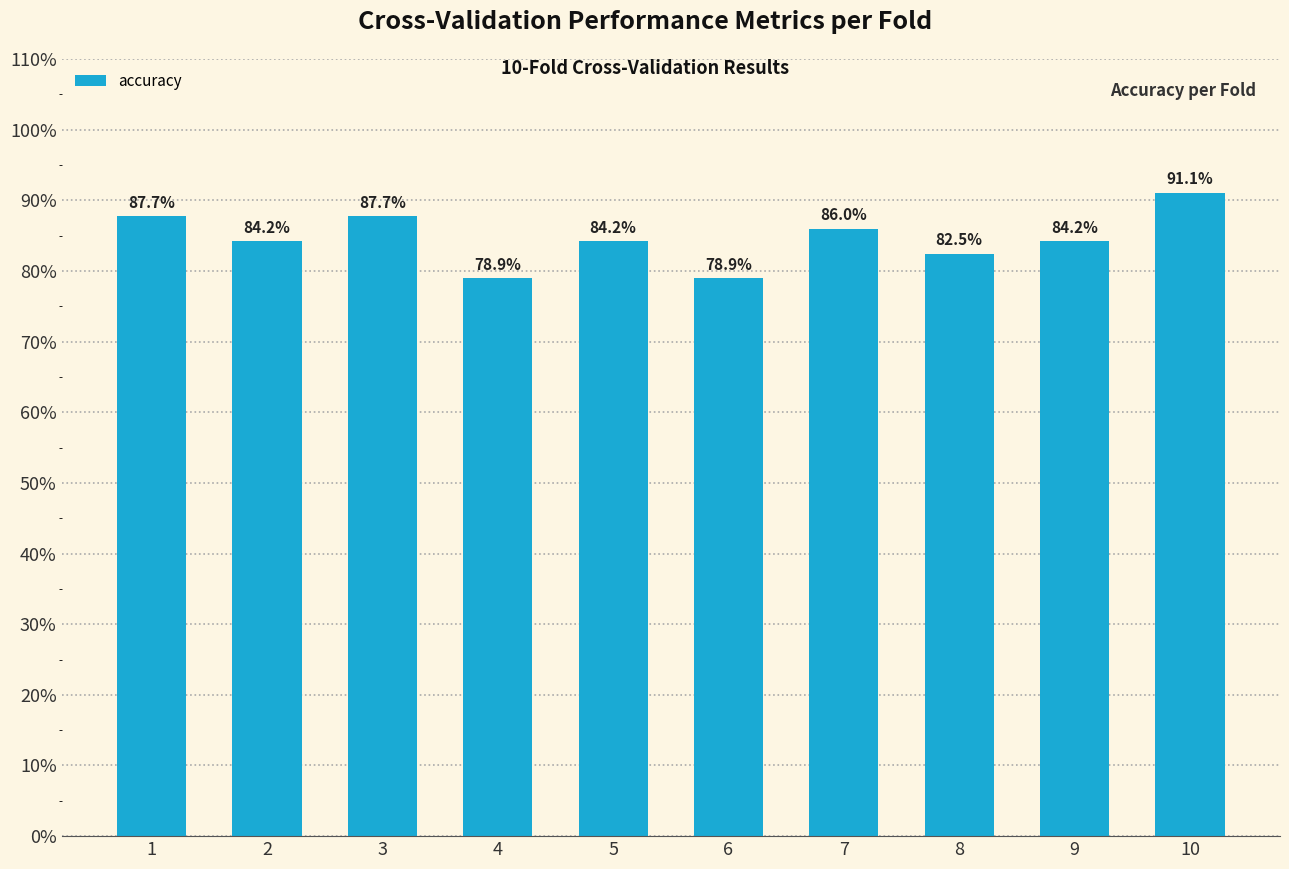

How many values are between 0 and 1?

10